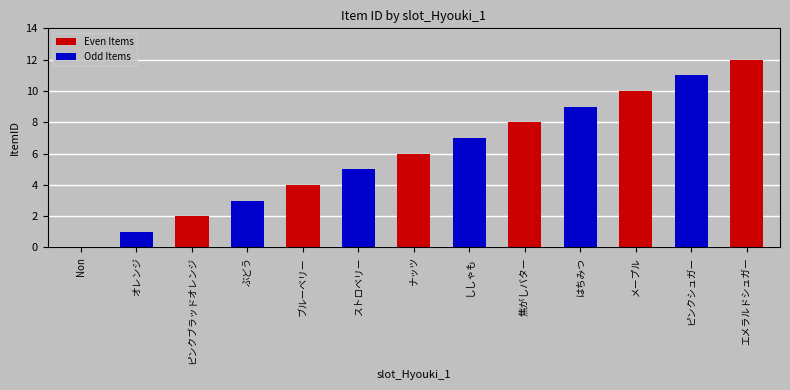

Does the chart contain stacked bars?

No